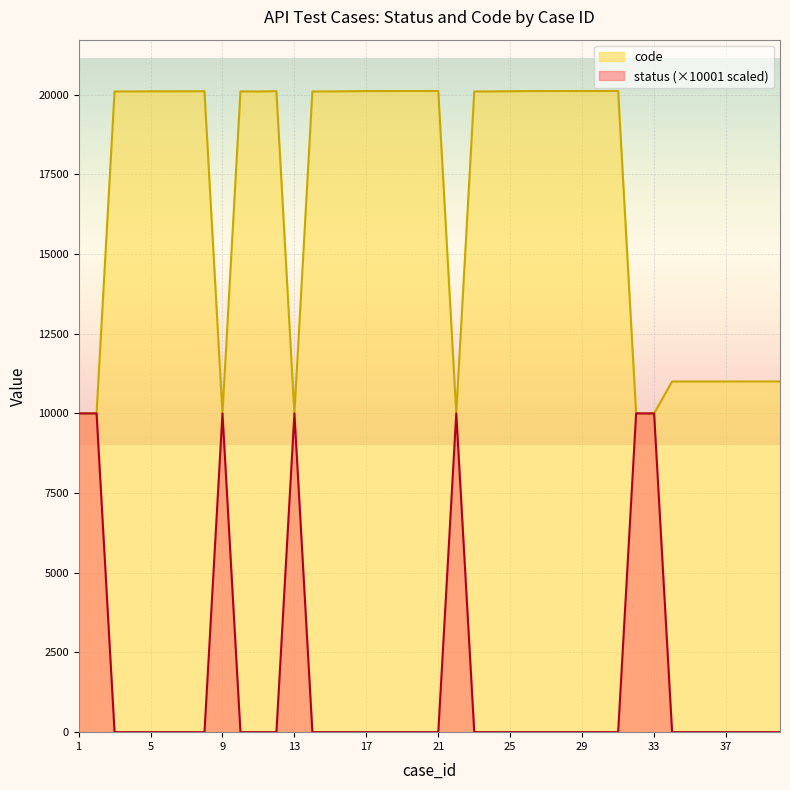

How many interior local valleys does the code series have?

3